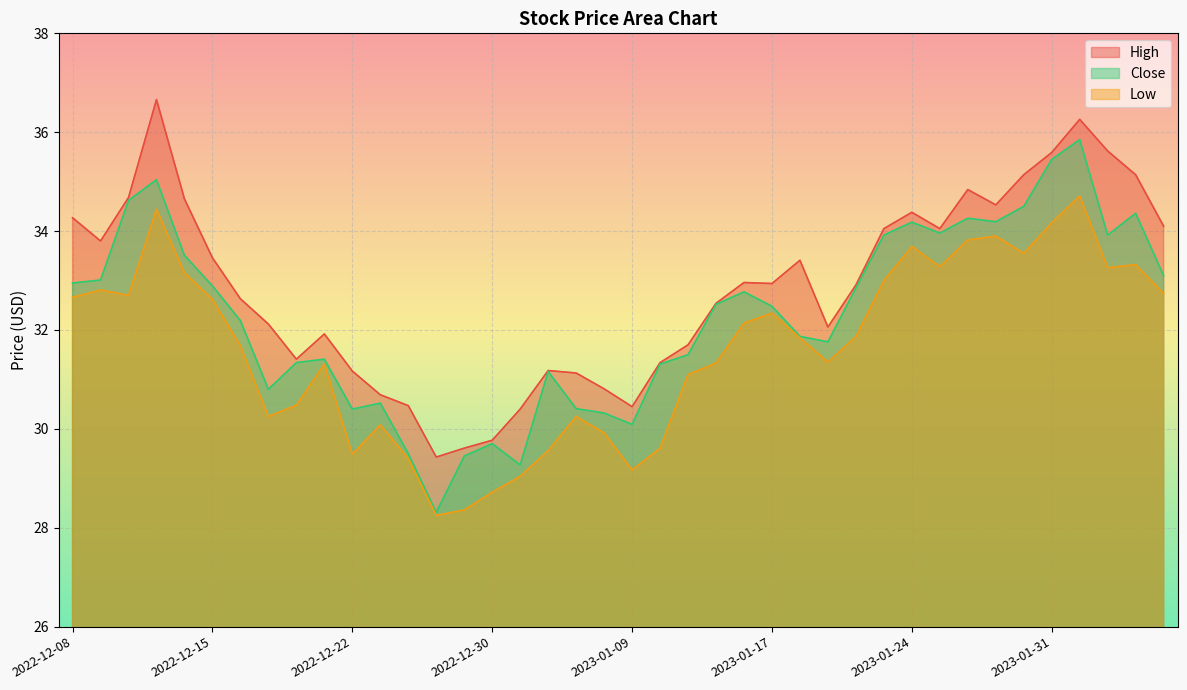

At which category does the chart reach its minimum across all series?

2022-12-28